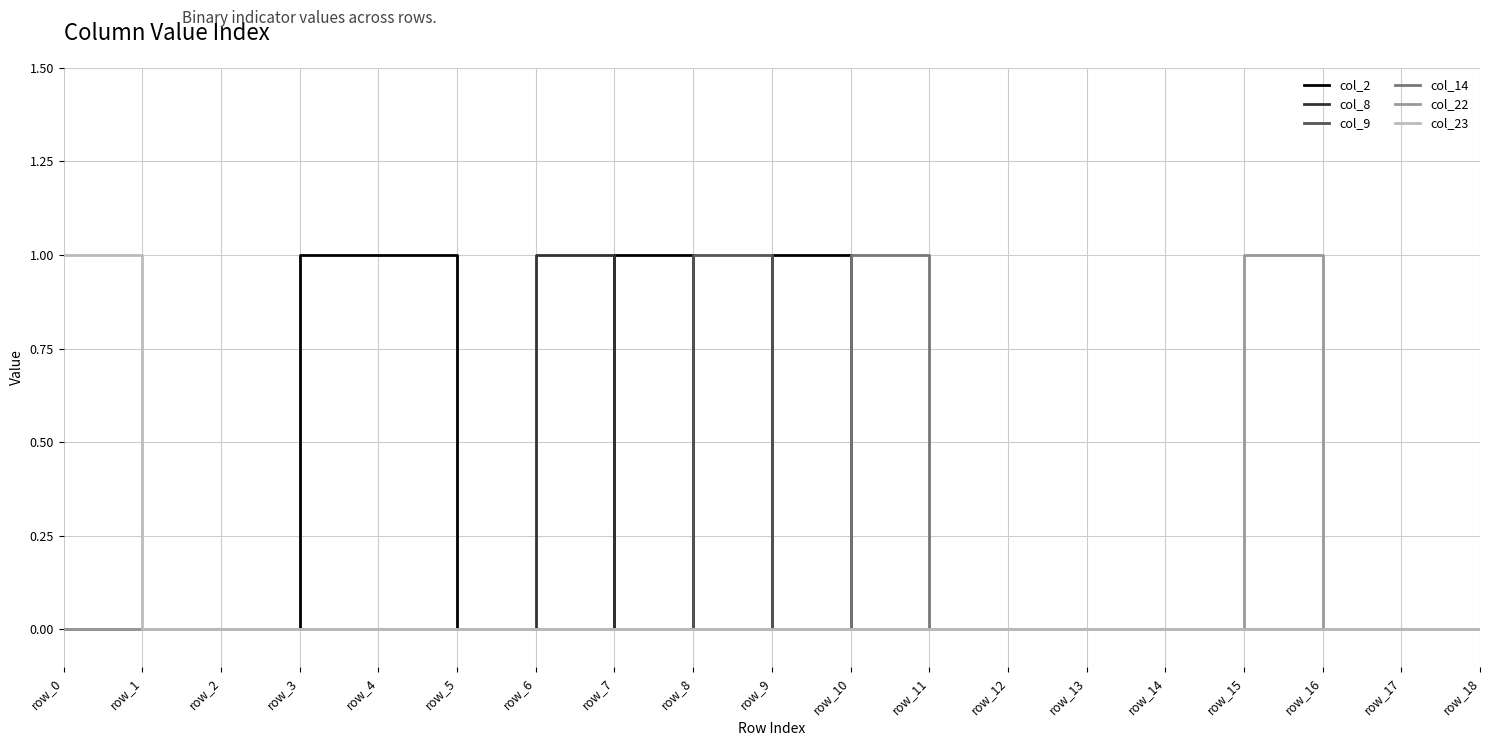

Reading right to left, list all the values displayed in this chart.

col_2: 0	0	0	0	0	0	0	0	0	1	0	1	0	0	1	1	0	0	0
col_8: 0	0	0	0	0	0	0	0	0	0	0	0	1	0	0	0	0	0	0
col_9: 0	0	0	0	0	0	0	0	0	0	1	0	0	0	0	0	0	0	0
col_14: 0	0	0	0	0	0	0	0	1	0	0	0	0	0	0	0	0	0	0
col_22: 0	0	0	1	0	0	0	0	0	0	0	0	0	0	0	0	0	0	0
col_23: 0	0	0	0	0	0	0	0	0	0	0	0	0	0	0	0	0	0	1